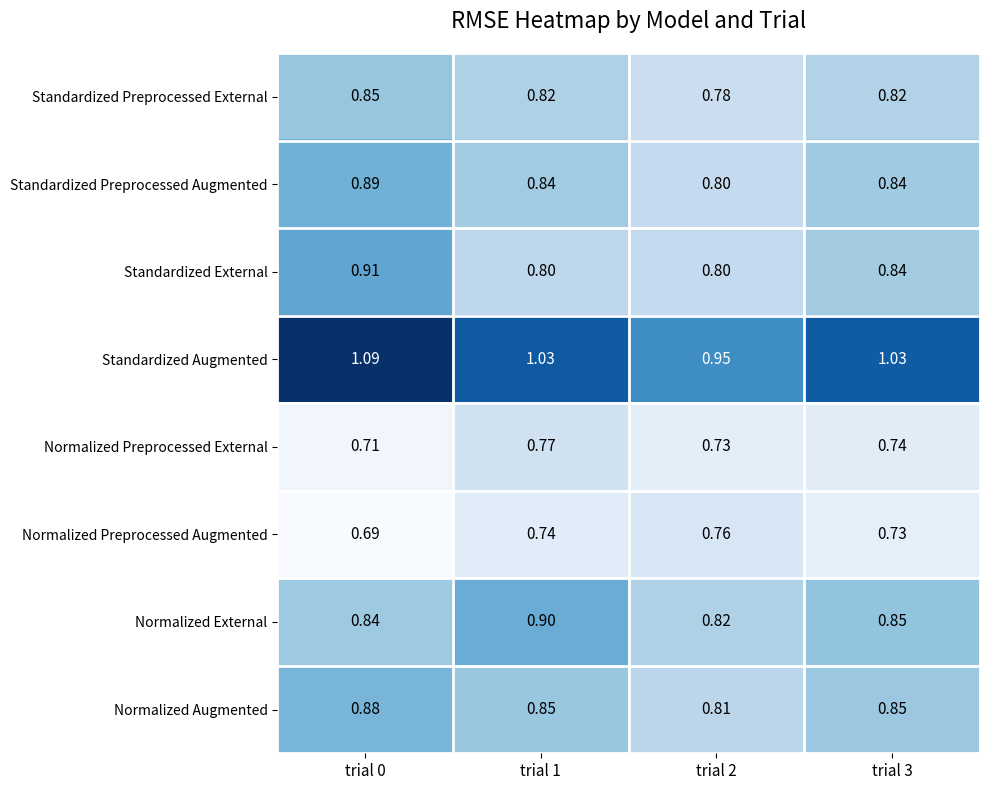

At how many categories does at least one series exceed 0?

4